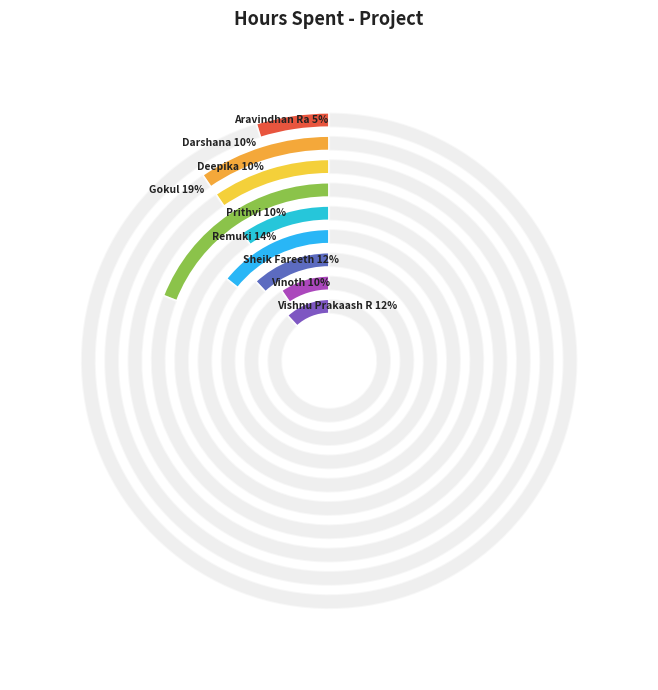

To the nearest percent, what is the difference between the Vishnu Prakaash R and Prithvi slice percentages?

2%